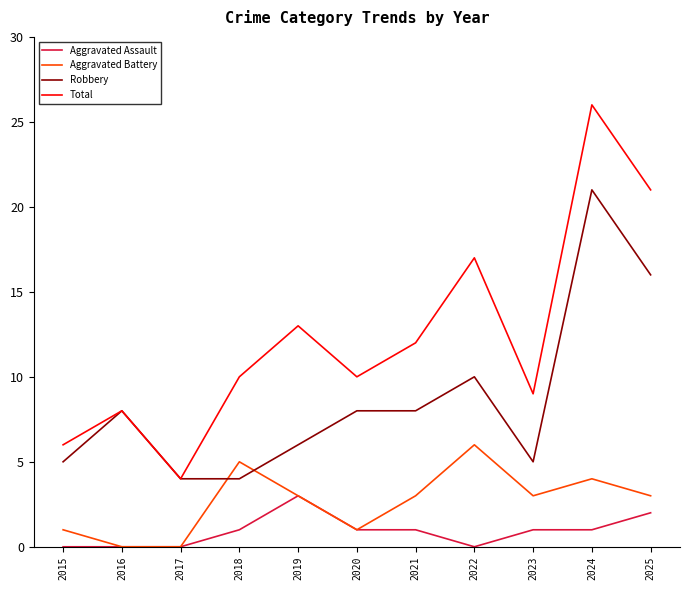

Is it true that Robbery equals 8 at 2020?

True